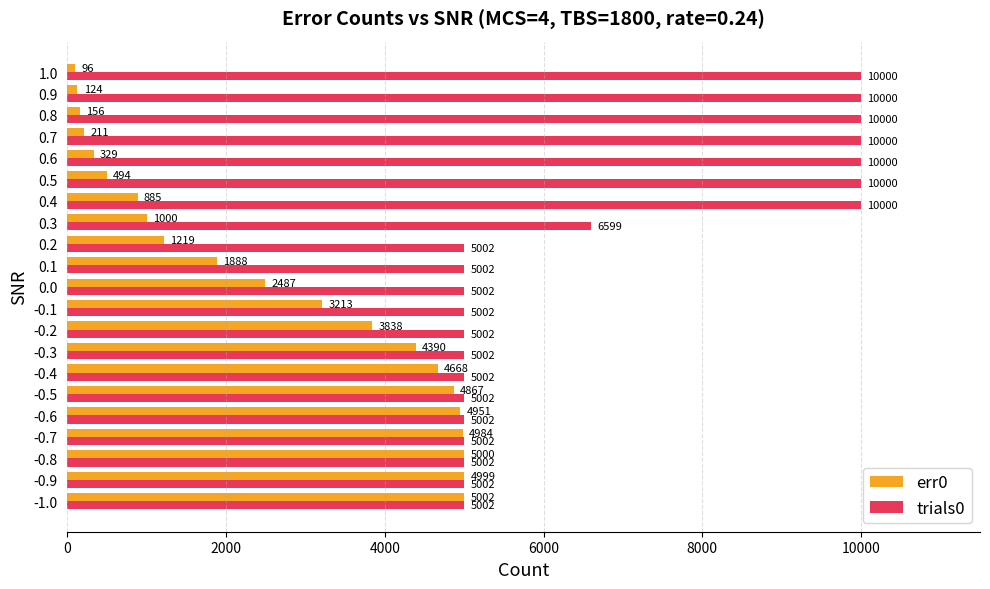

What is the maximum value for trials0?

10000